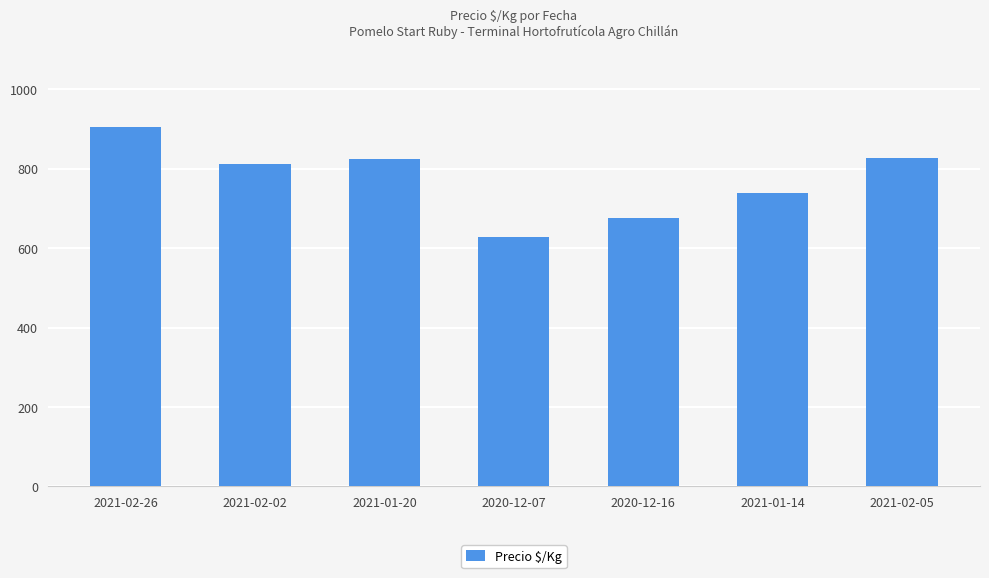

What is the label of the 5th bar from the right?

2021-01-20